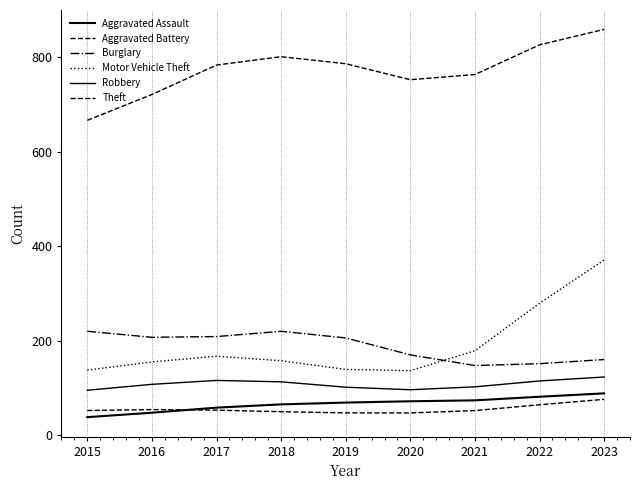

At which label is Robbery closest to 109?

2016